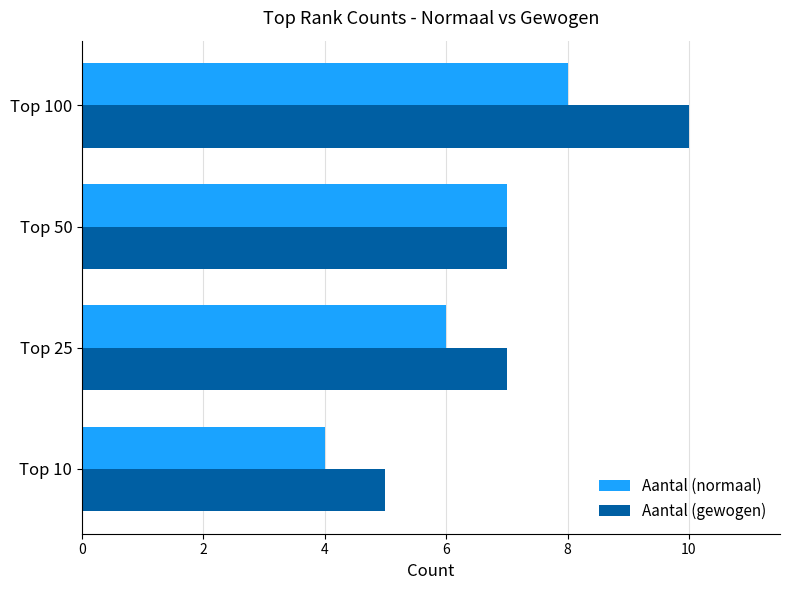

At which category is the sum across all series the highest?

Top 100